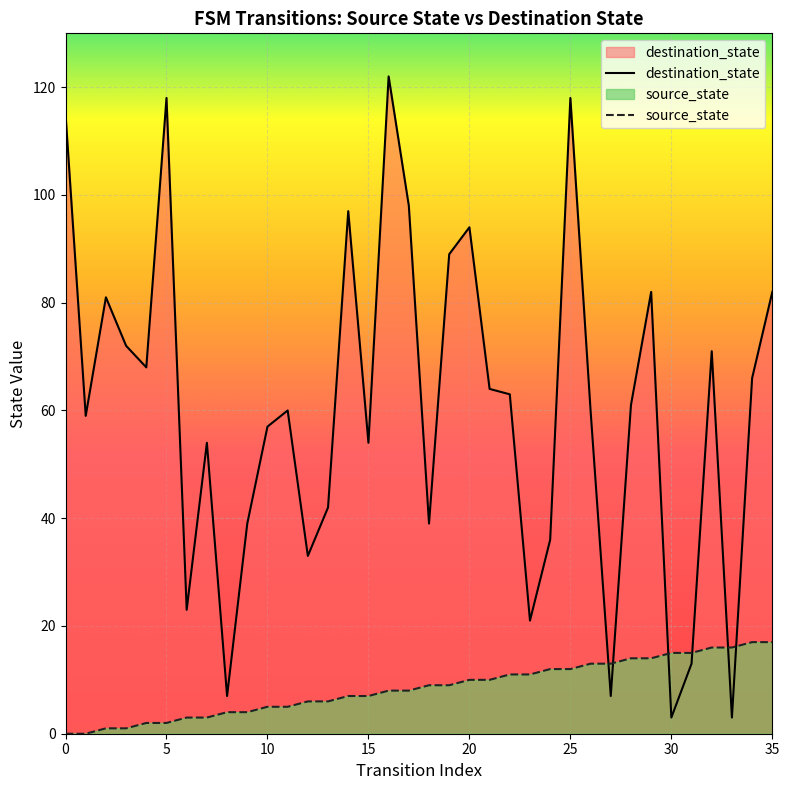

How many lines are shown in the chart?

2